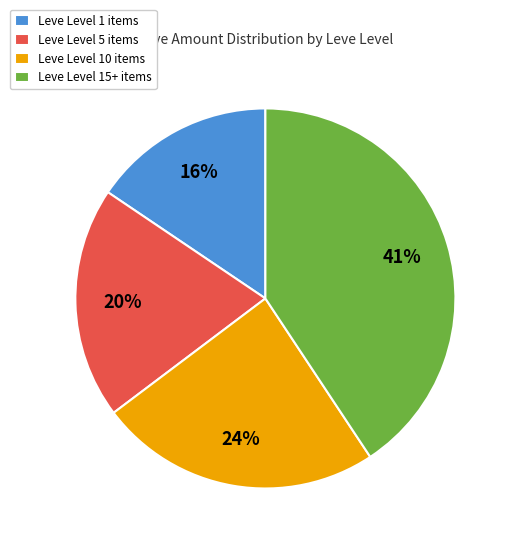

Combined, do Leve Level 10 items and Leve Level 1 items account for over 50%?

No